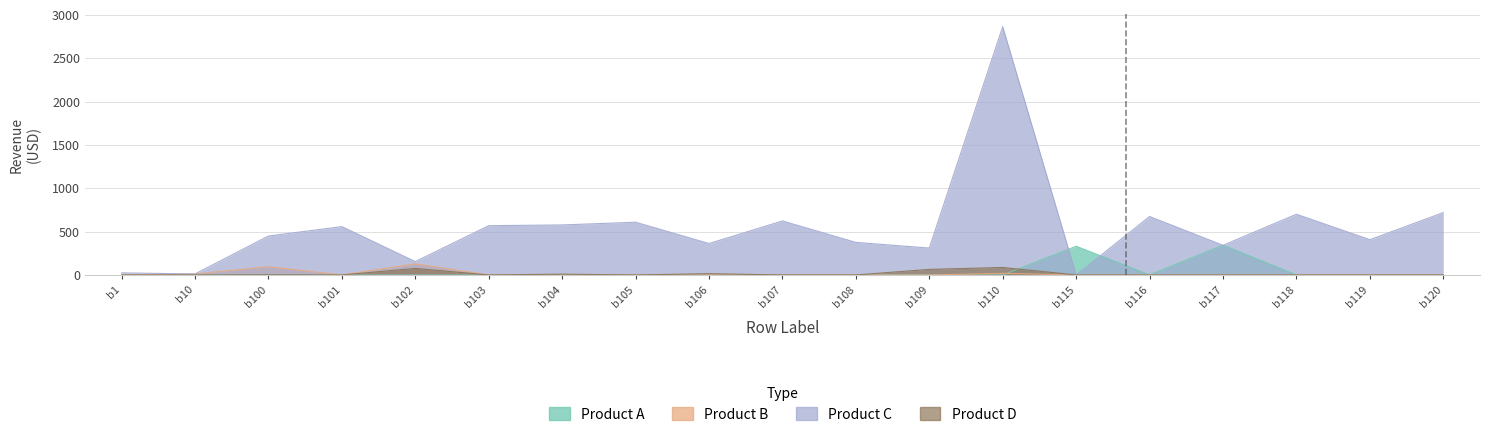

What is the average value of the Product A series?

35.4